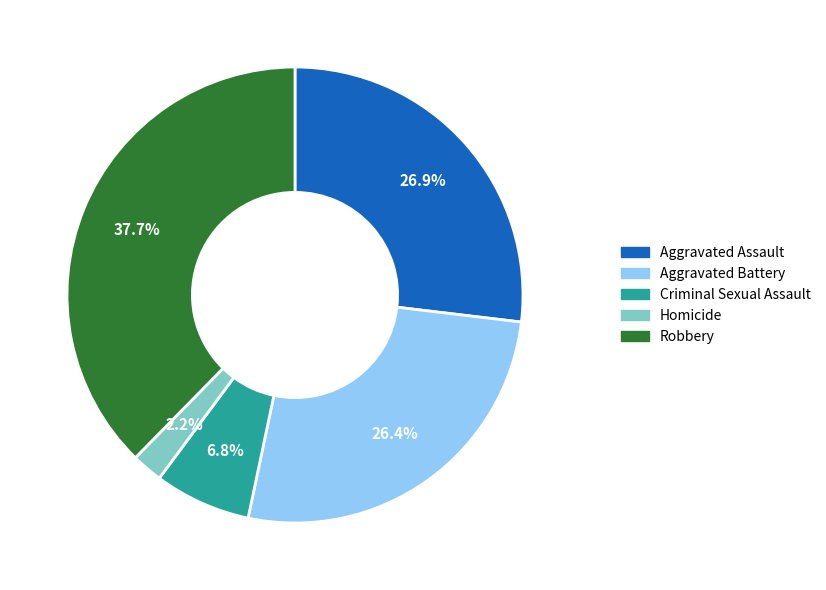

Which category has the biggest portion of the pie?

Robbery